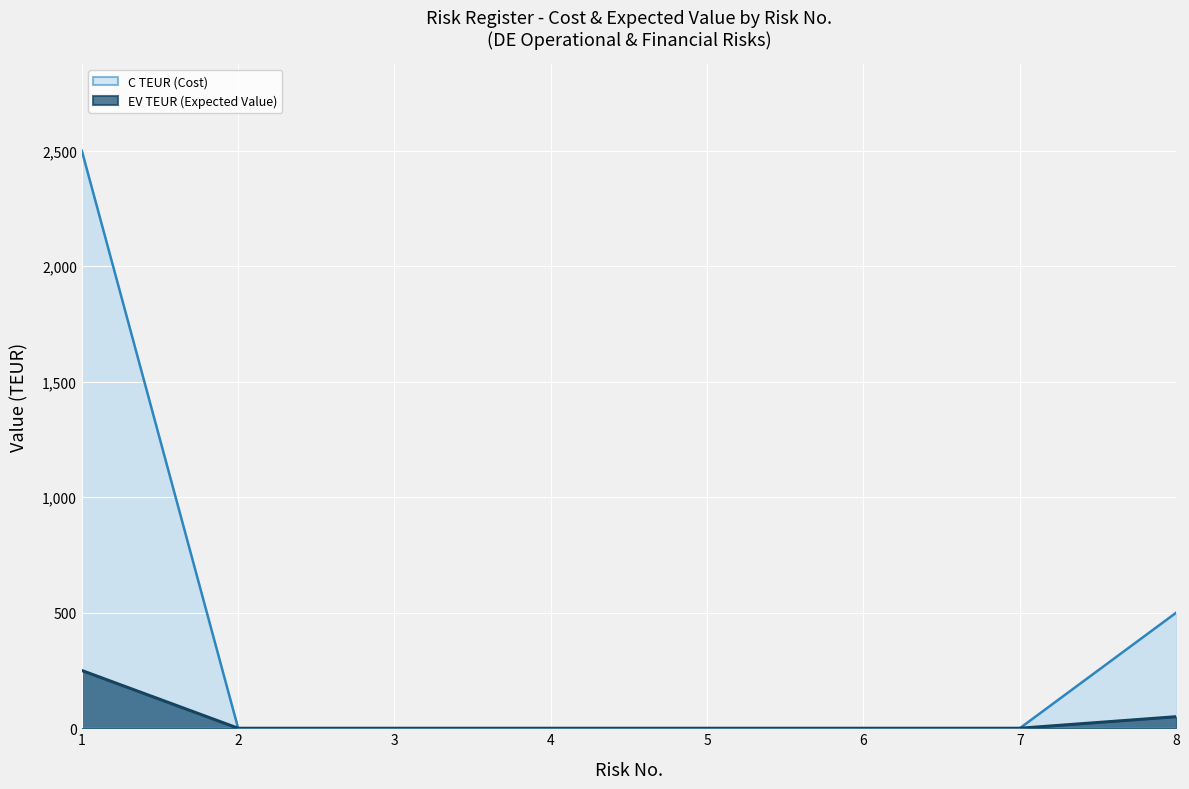

Reading left to right, extract all data points from this chart.

C TEUR (Cost) (line): 1=2500	2=0	3=0	4=0	5=0	6=0	7=0	8=500
EV TEUR (Expected Value) (line): 1=250	2=0	3=0	4=0	5=0	6=0	7=0	8=50